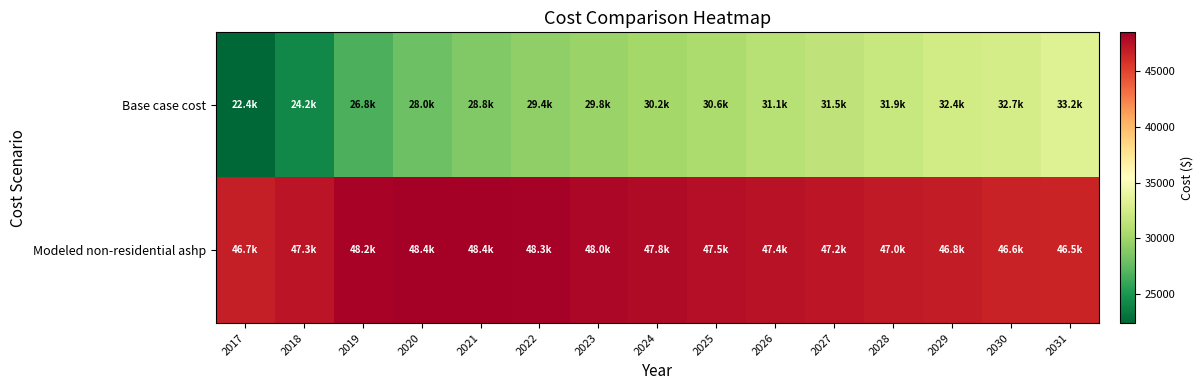

Count the number of data series in this chart.

2